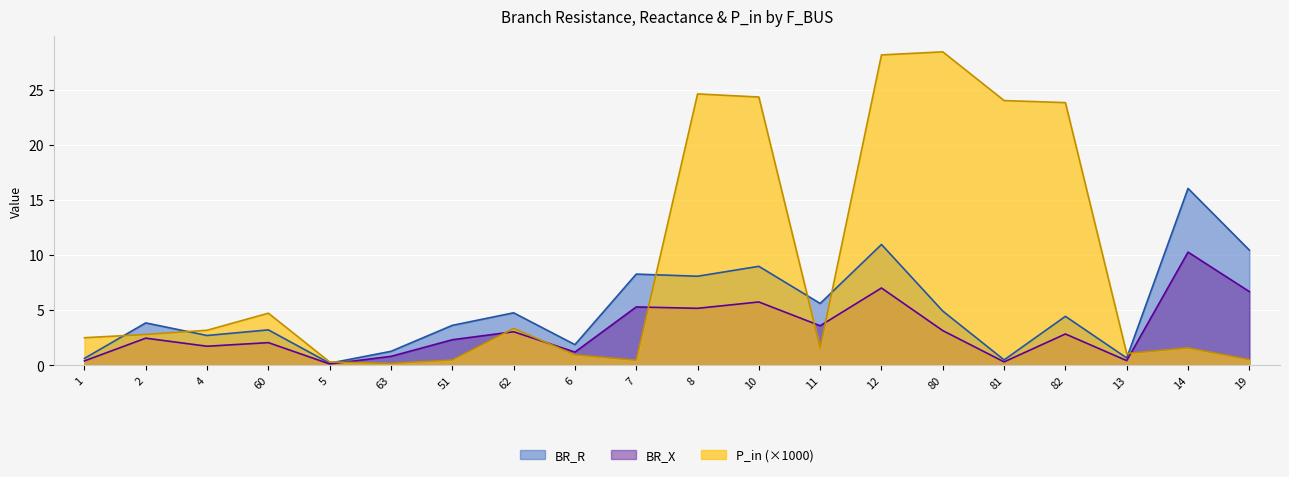

How many data points in BR_X are less than 2?

7